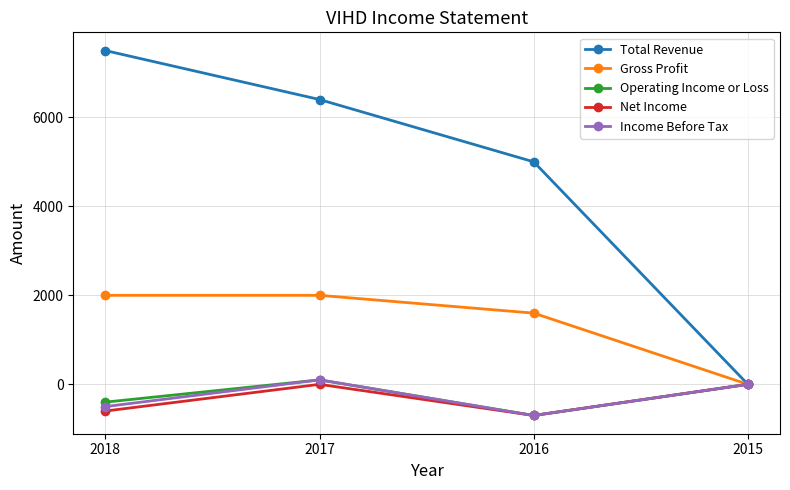

Is the value of Gross Profit at 2015 greater than the value of Total Revenue at 2018?

No